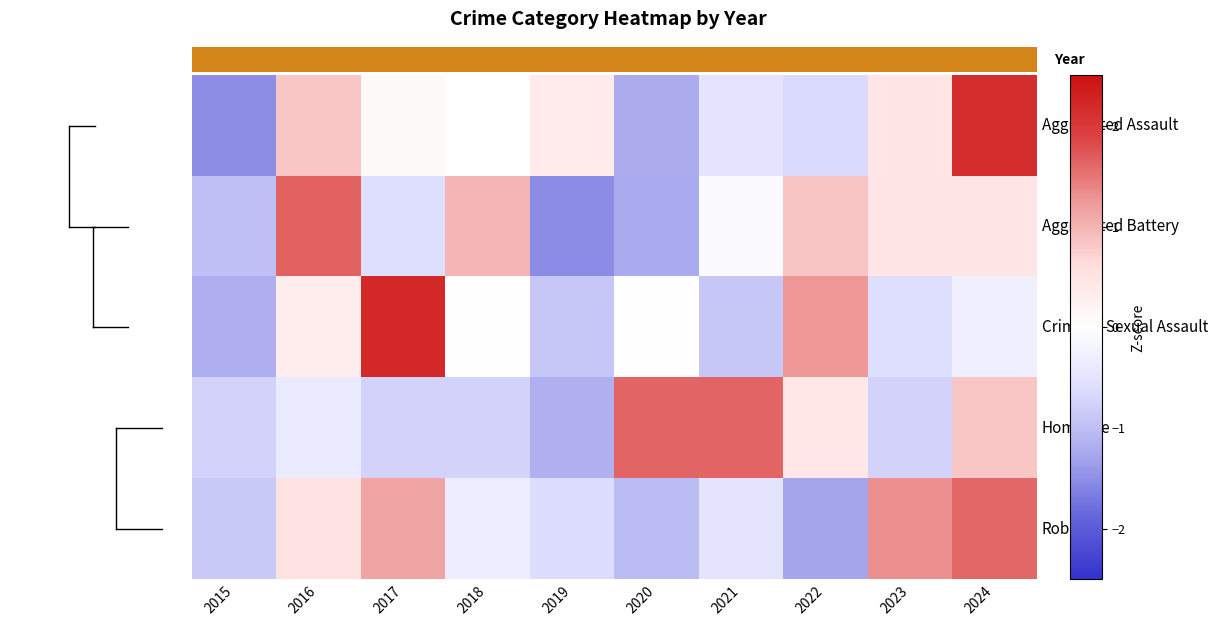

Reading left to right, transcribe all the data shown in this chart.

Aggravated Assault: 2015=-1.5	2016=0.8	2017=0.1	2018=-0.0	2019=0.4	2020=-1.2	2021=-0.5	2022=-0.7	2023=0.5	2024=2.1
Aggravated Battery: 2015=-1.0	2016=1.6	2017=-0.6	2018=1.0	2019=-1.5	2020=-1.2	2021=-0.1	2022=0.9	2023=0.5	2024=0.5
Criminal Sexual Assault: 2015=-1.2	2016=0.3	2017=2.2	2018=0.0	2019=-0.9	2020=0.0	2021=-0.9	2022=1.3	2023=-0.6	2024=-0.3
Homicide: 2015=-0.8	2016=-0.4	2017=-0.8	2018=-0.8	2019=-1.2	2020=1.6	2021=1.6	2022=0.4	2023=-0.8	2024=0.8
Robbery: 2015=-0.8	2016=0.5	2017=1.1	2018=-0.3	2019=-0.6	2020=-1.0	2021=-0.5	2022=-1.3	2023=1.3	2024=1.6